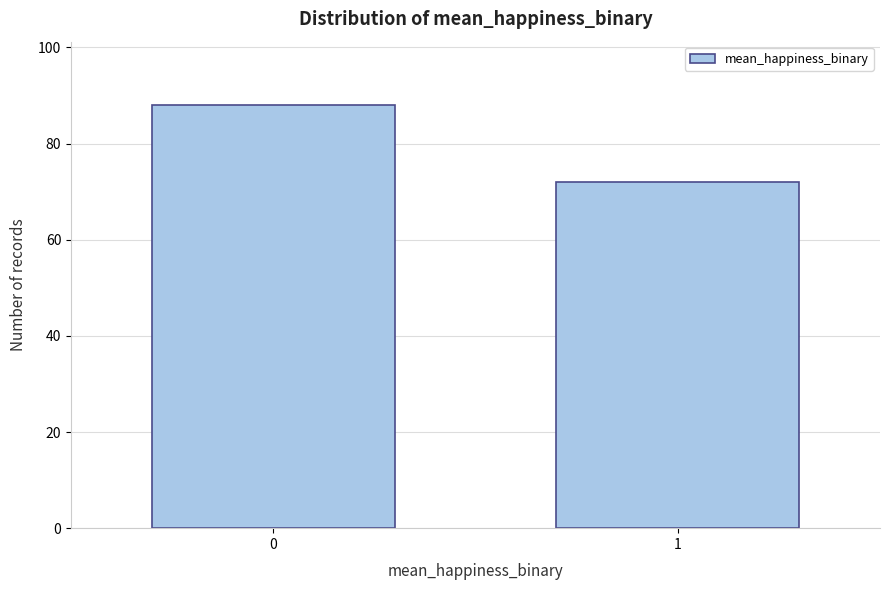

Reading left to right, extract all data points from this chart.

88	72